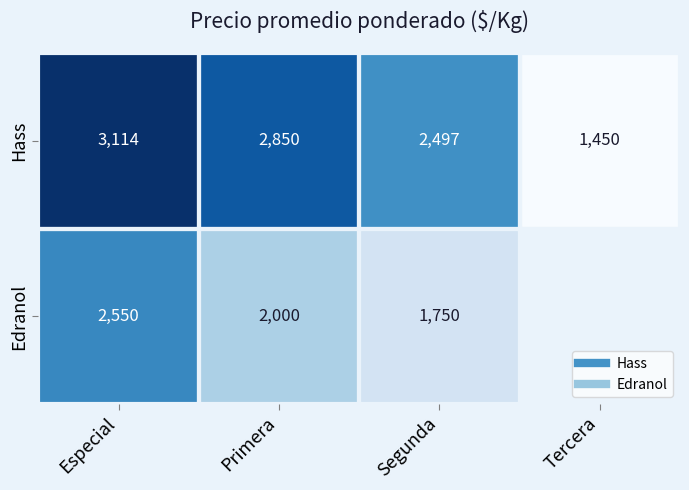

How many categories are shown in the chart?

4